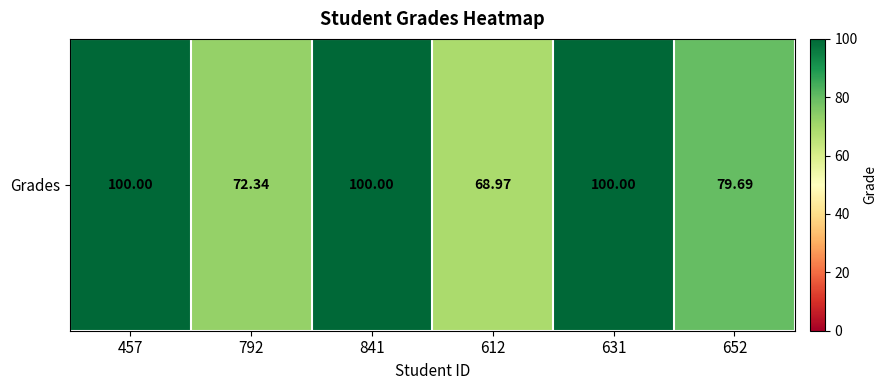

What is the difference between the values at 792 and 612?

3.4